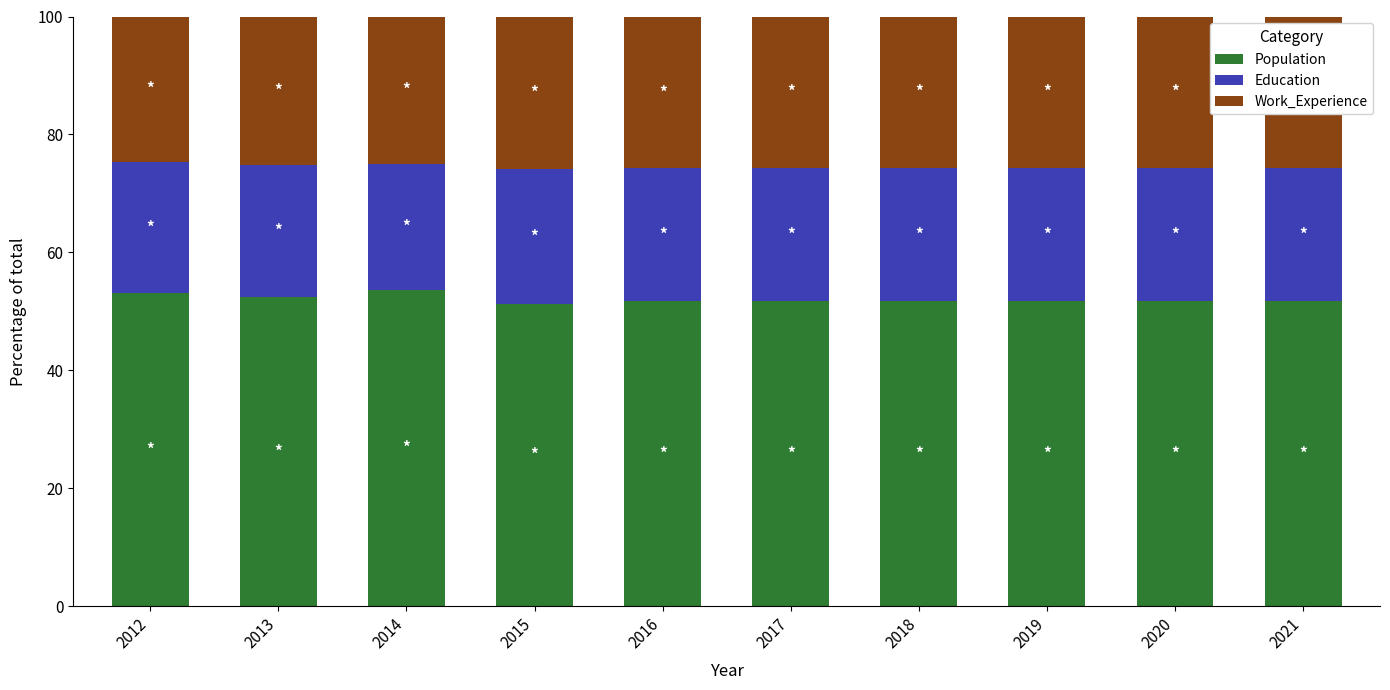

What is the total value across all series at 2017?

100.0